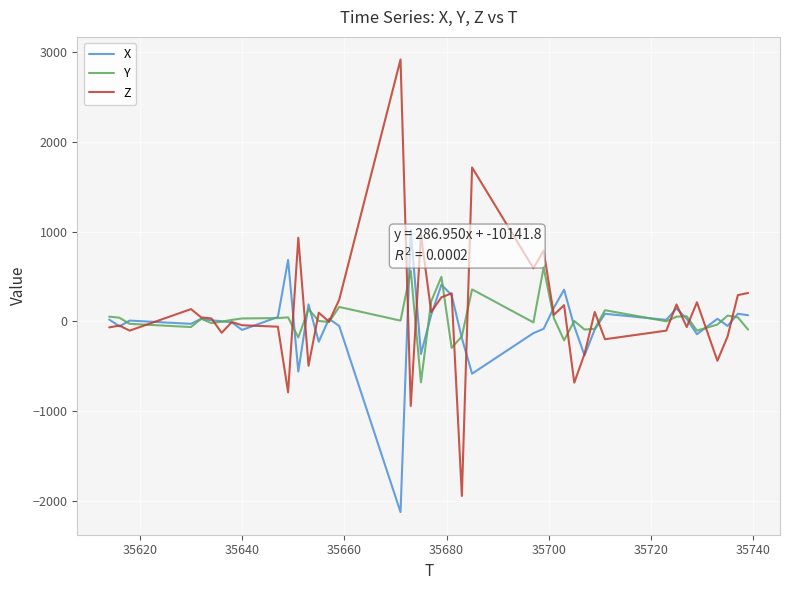

What is the highest value of the X series?

1016